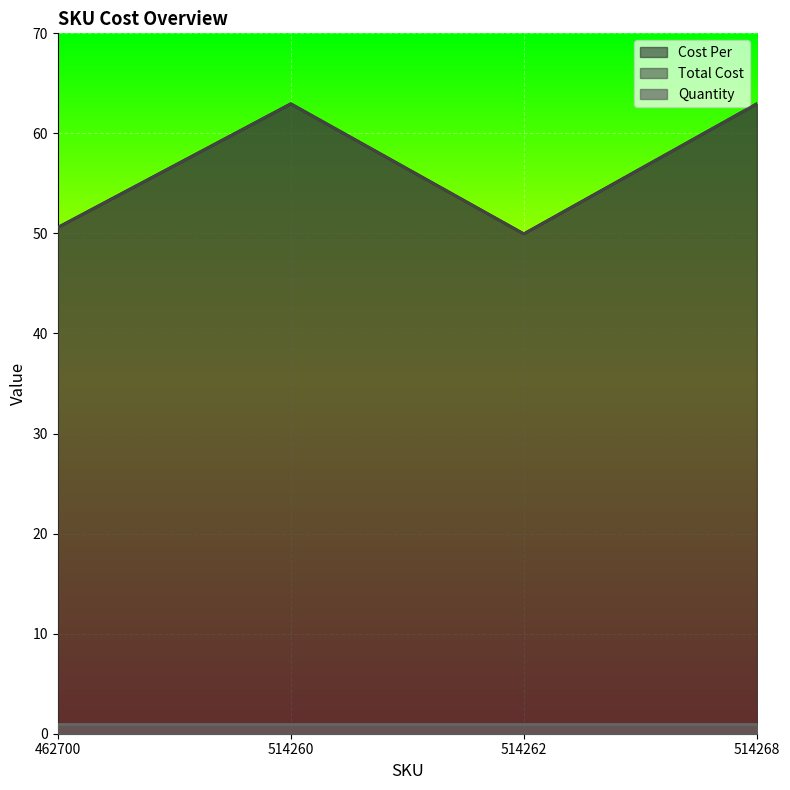

Reading right to left, what are all the values shown in this chart?

Cost Per: 63.0	50.0	63.0	50.6
Total Cost: 63.0	50.0	63.0	50.6